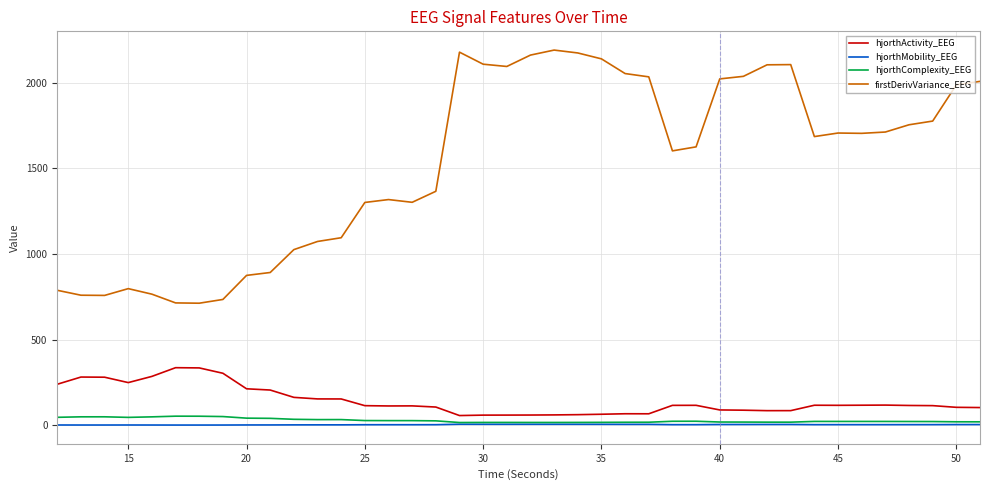

How many categories are shown in the chart?

40